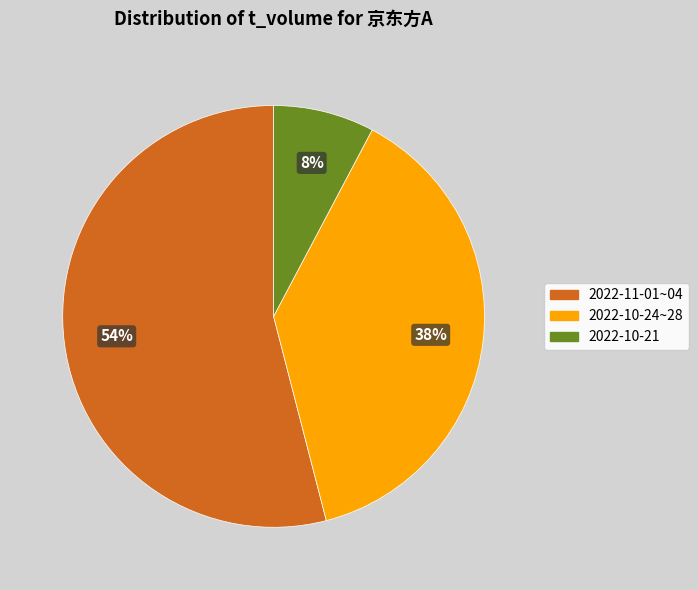

Does any single category account for the majority?

Yes